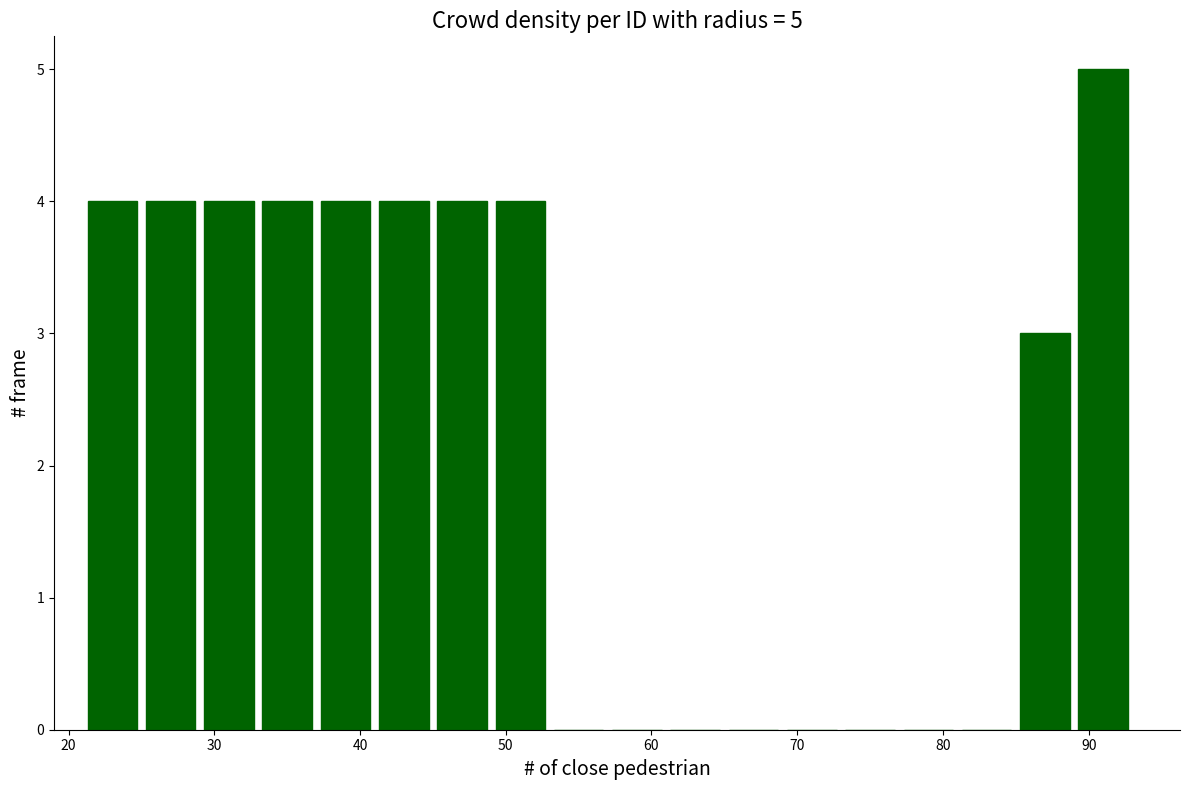

Over which range of the x-axis is the bar tallest?

89 to 93